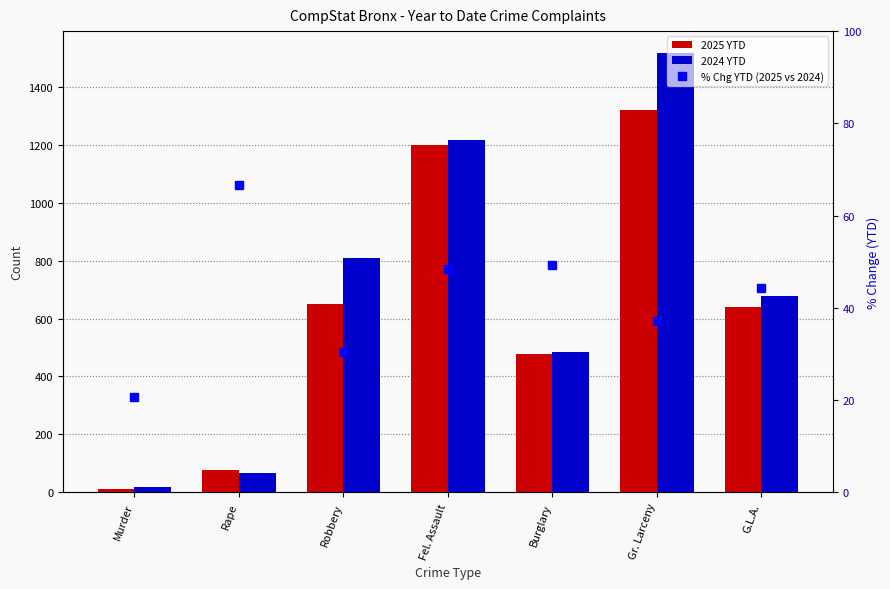

What is the sum of the 2024 YTD values at Gr. Larceny and G.L.A.?

2196.0